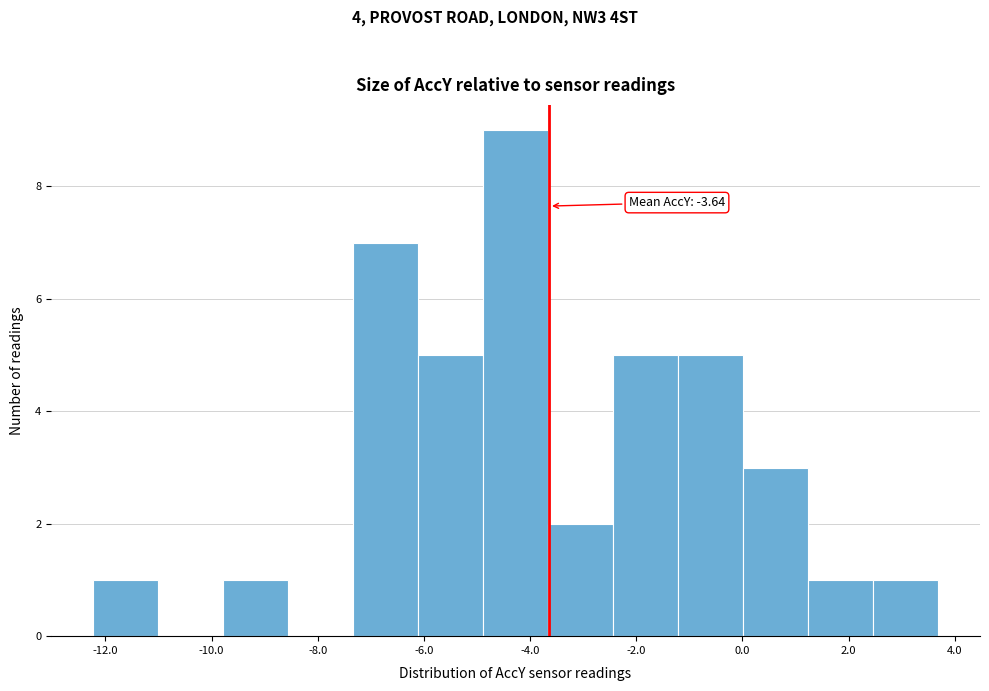

Over which range of the x-axis is the bar tallest?

-4.8 to -3.6